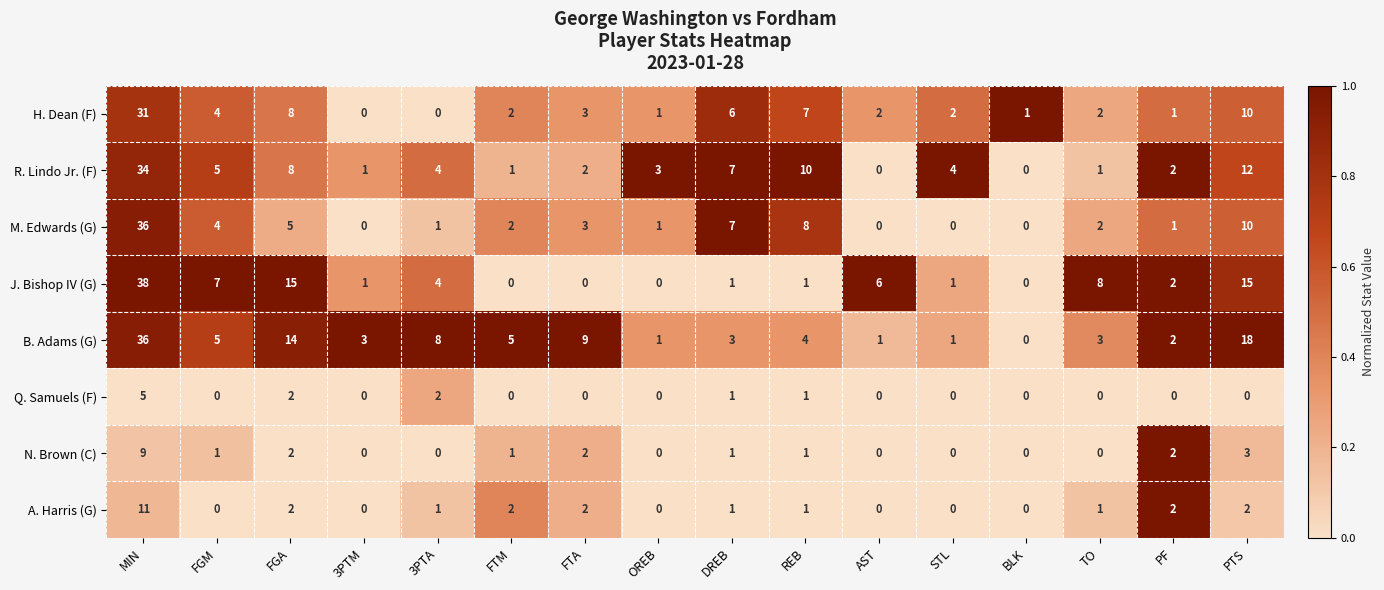

Which category has the highest value across all series?

MIN